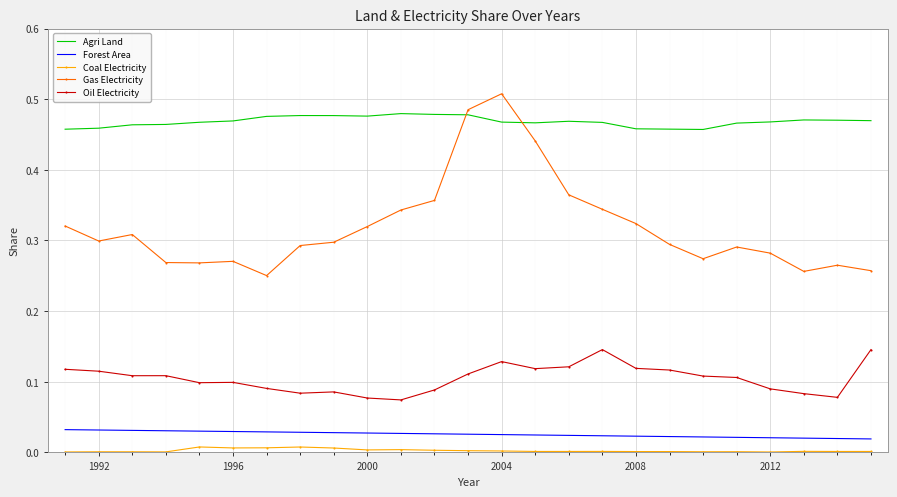

True or false: Agri Land and Coal Electricity cross at least once.

False